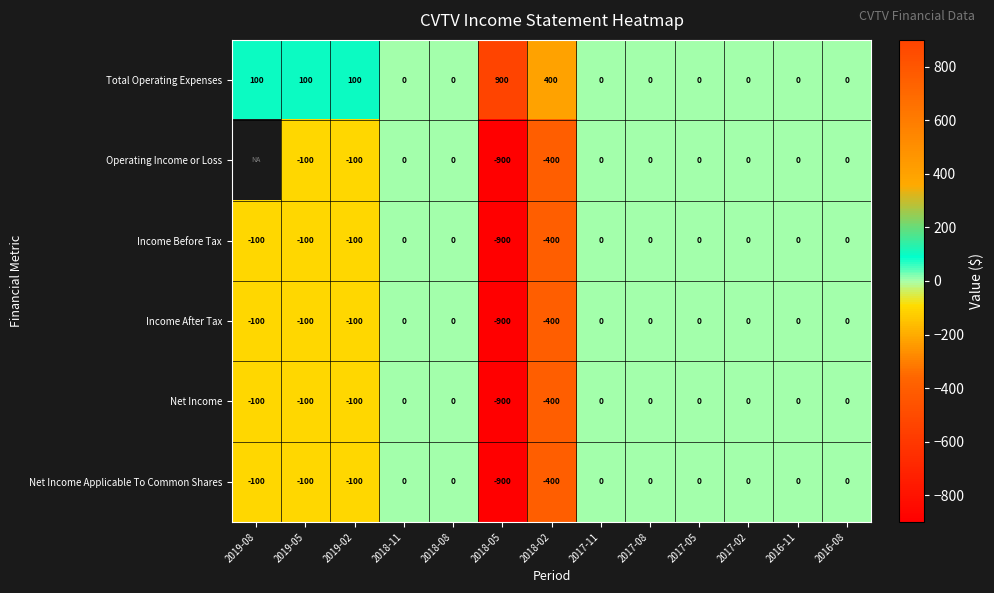

How many distinct data groups are displayed?

6